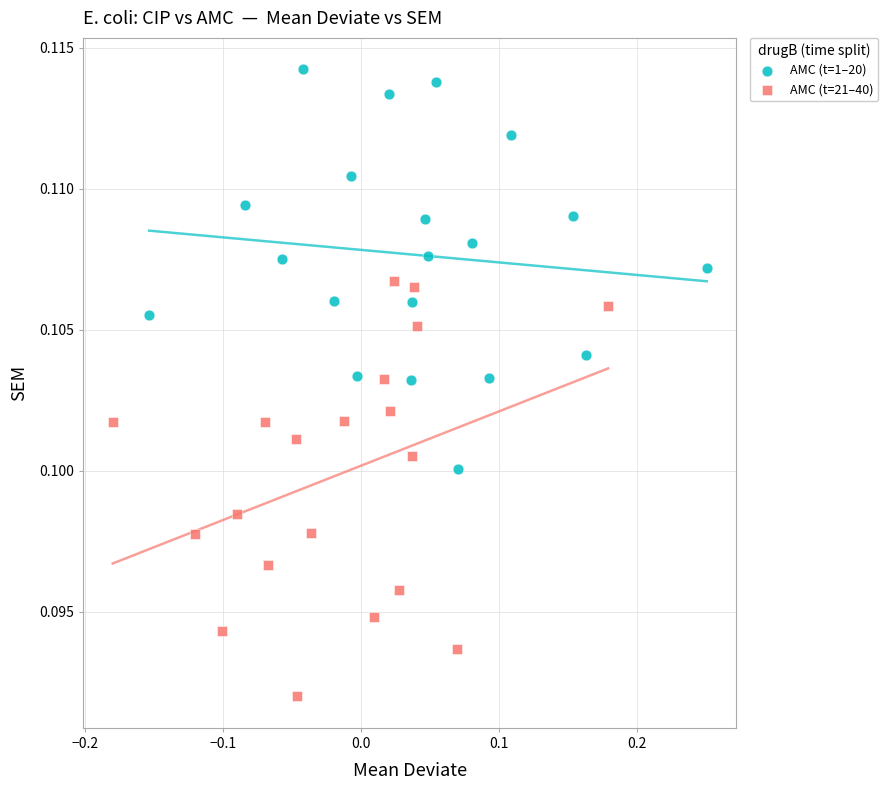

Which series has the largest Y range (max minus min)?

AMC (t=21–40)